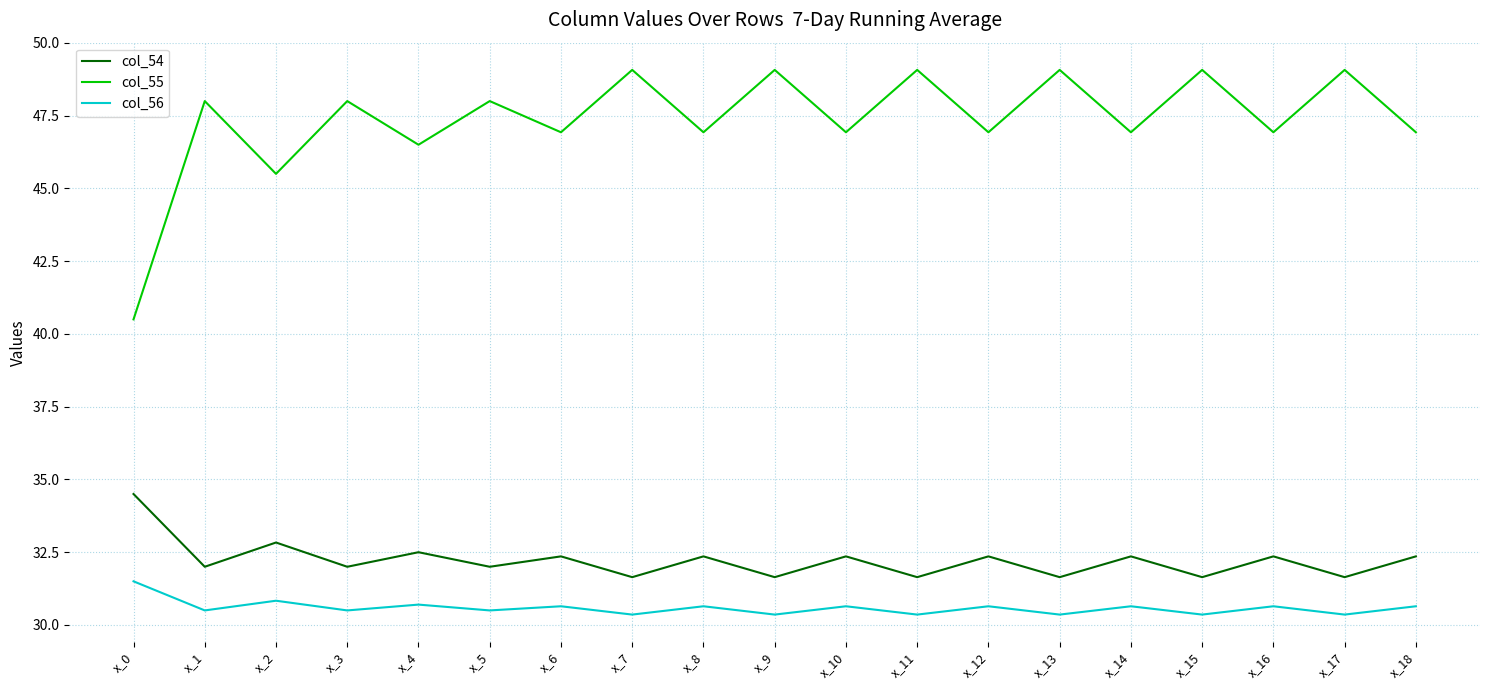

Rank the series by their maximum value, from highest to lowest.

col_55, col_54, col_56